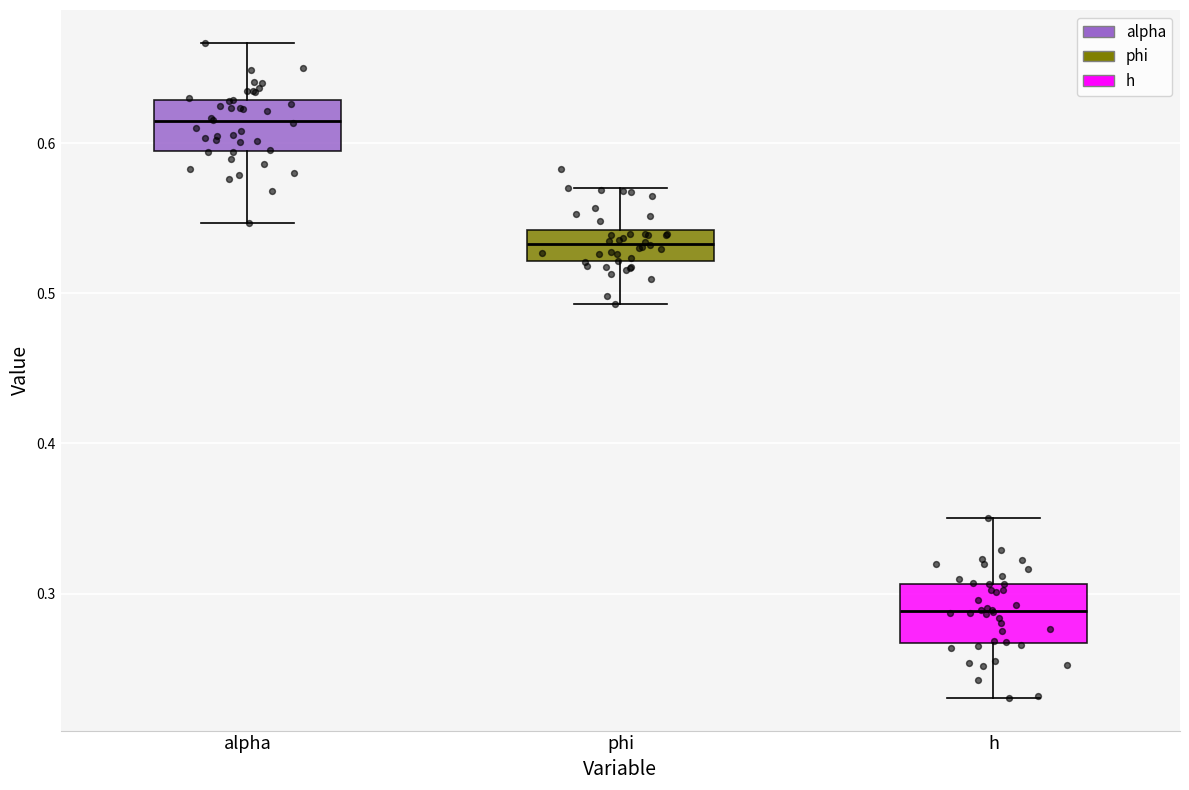

Reading left to right, transcribe this box plot: for each box, give where its median line is, the range the box spans, and where its two whiskers end, as read against the y-axis. The values are not printed on the chart, so give them approximately, as read against the axis.

alpha: median 0.61, box 0.59 to 0.63, whiskers 0.55 to 0.67
phi: median 0.53, box 0.52 to 0.54, whiskers 0.49 to 0.57
h: median 0.29, box 0.27 to 0.31, whiskers 0.23 to 0.35